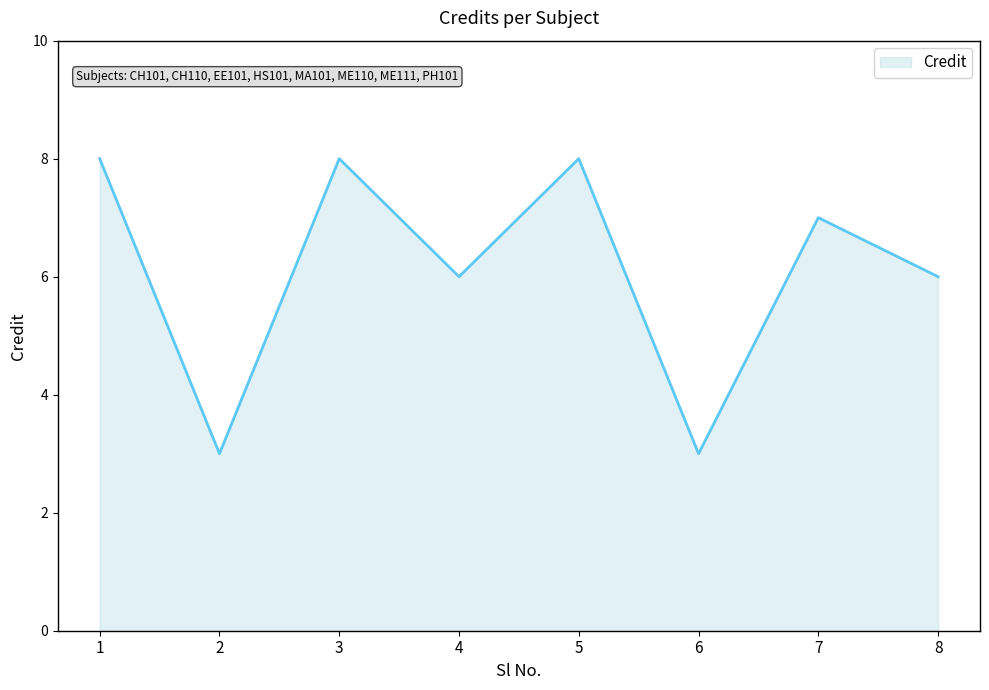

What is the sum of the values at 5 and 3?

16